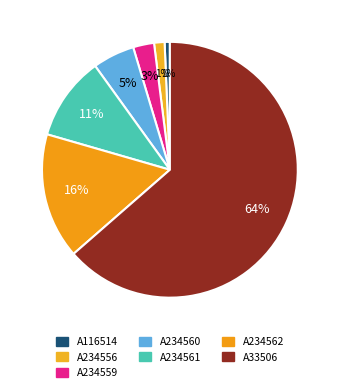

To the nearest percent, what is the average slice percentage?

14%